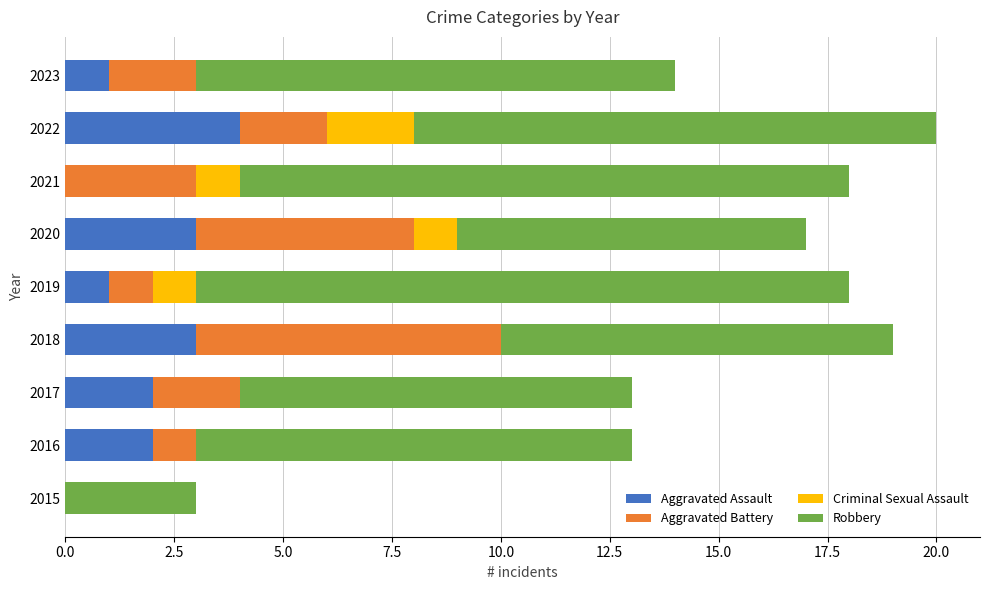

What is the average value of the Aggravated Assault series?

2